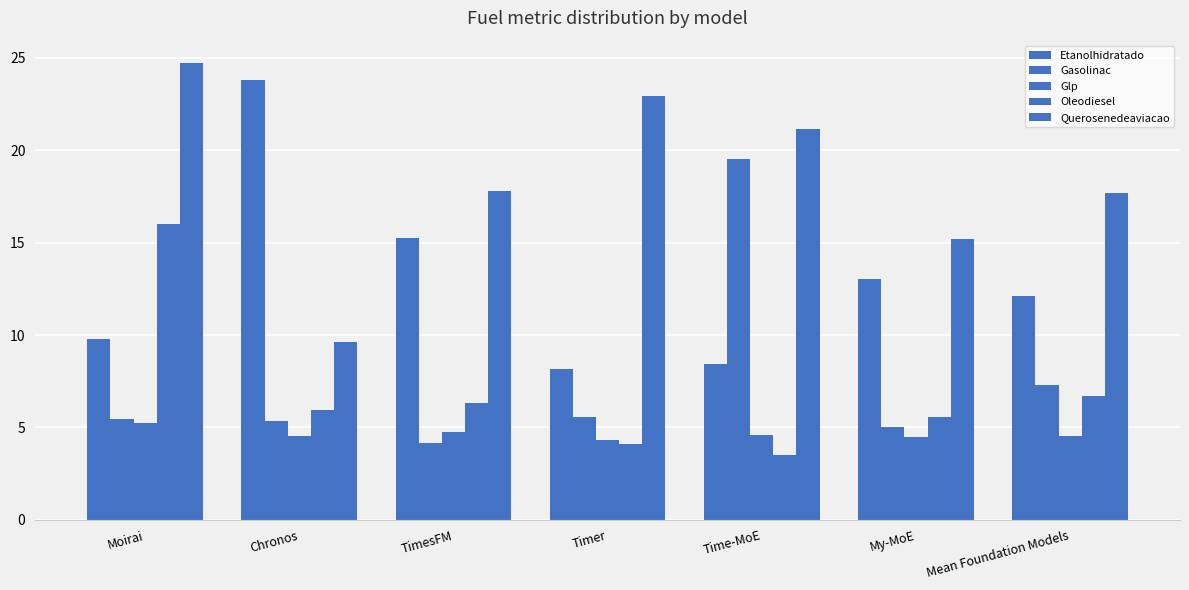

Which category has the highest value in the Gasolinac series?

Time-MoE